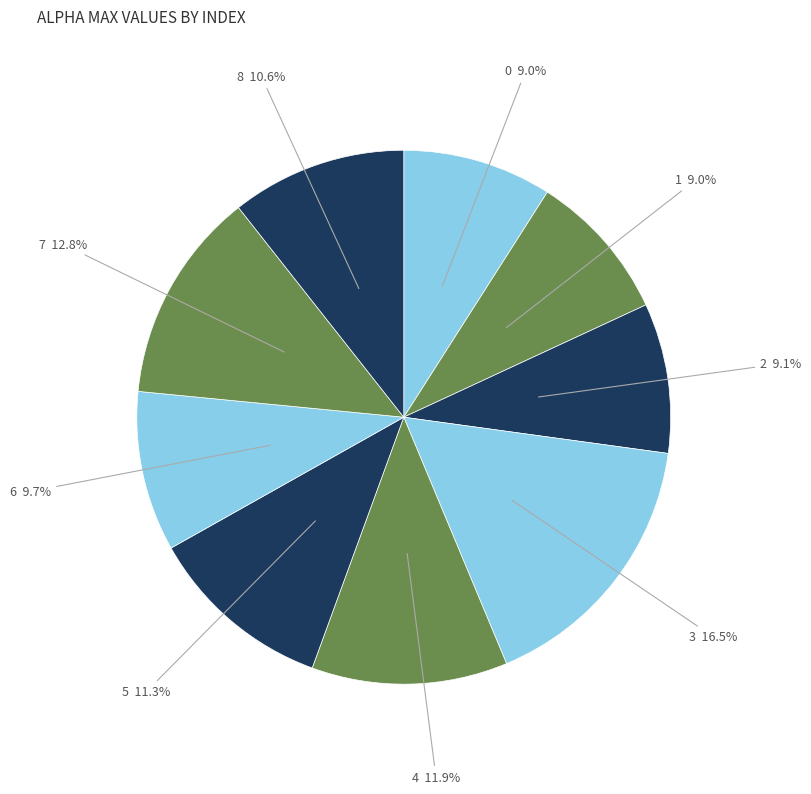

Rank the categories by value from lowest to highest.

0, 1, 2, 6, 8, 5, 4, 7, 3